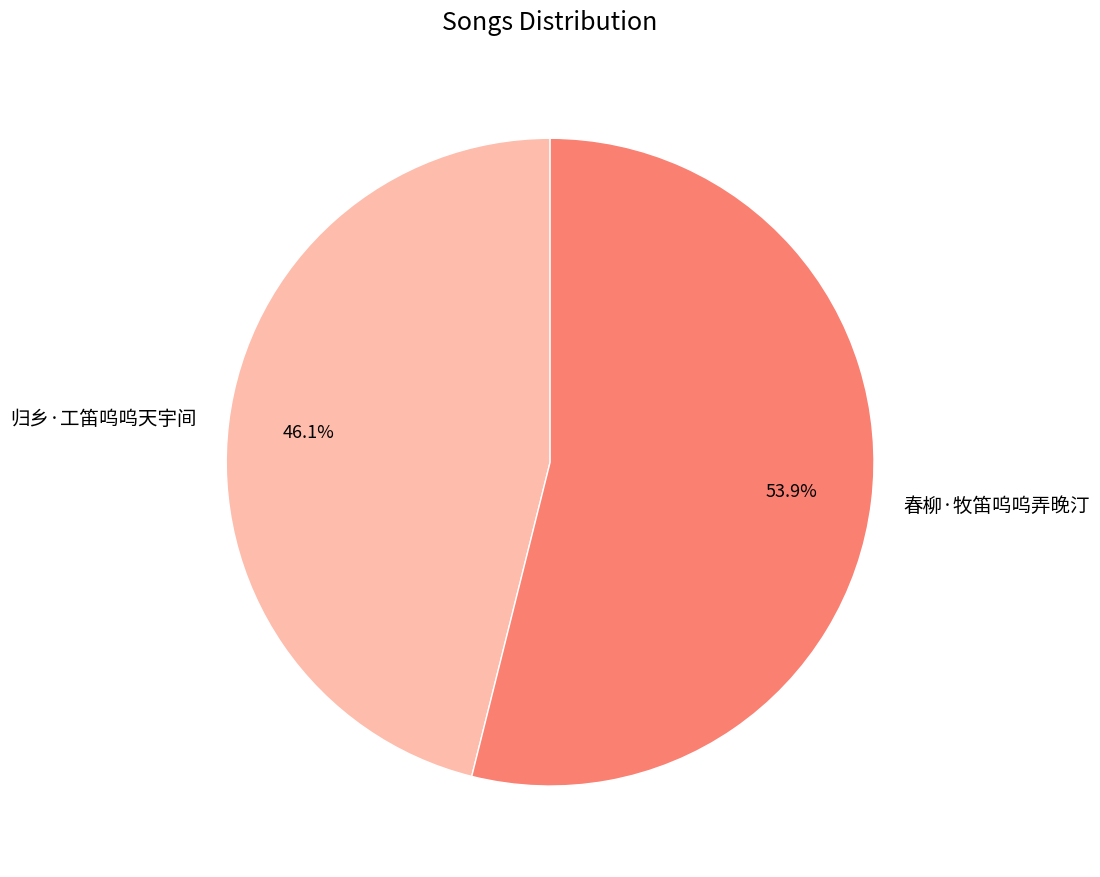

To the nearest percent, what portion does 春柳·牧笛呜呜弄晚汀 represent?

54%